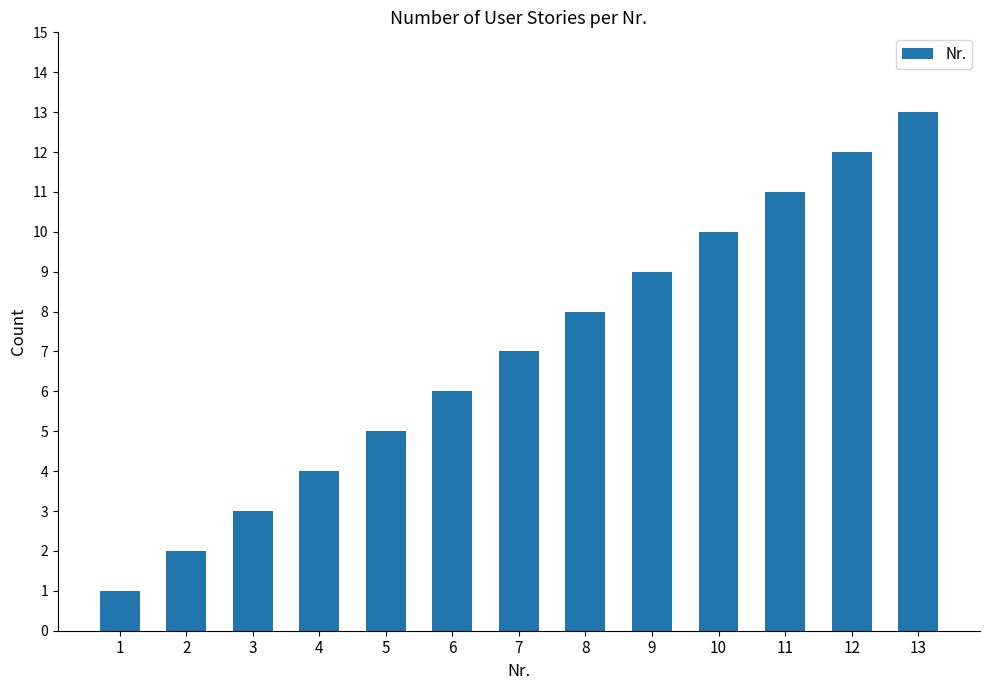

Does the chart contain stacked bars?

No